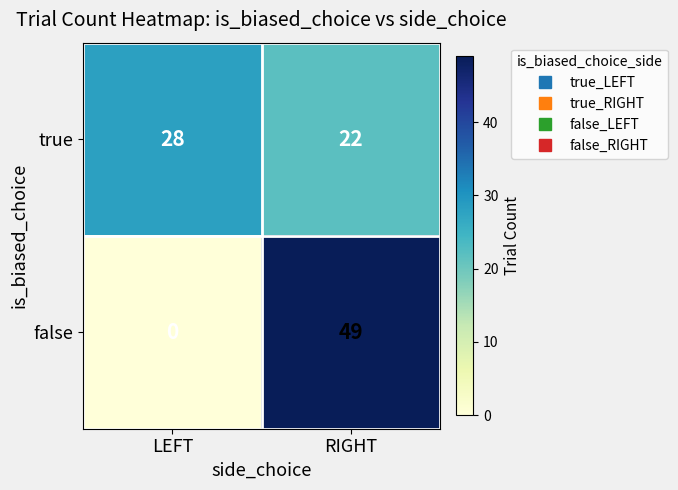

Rank the series at RIGHT from lowest to highest value.

true, false